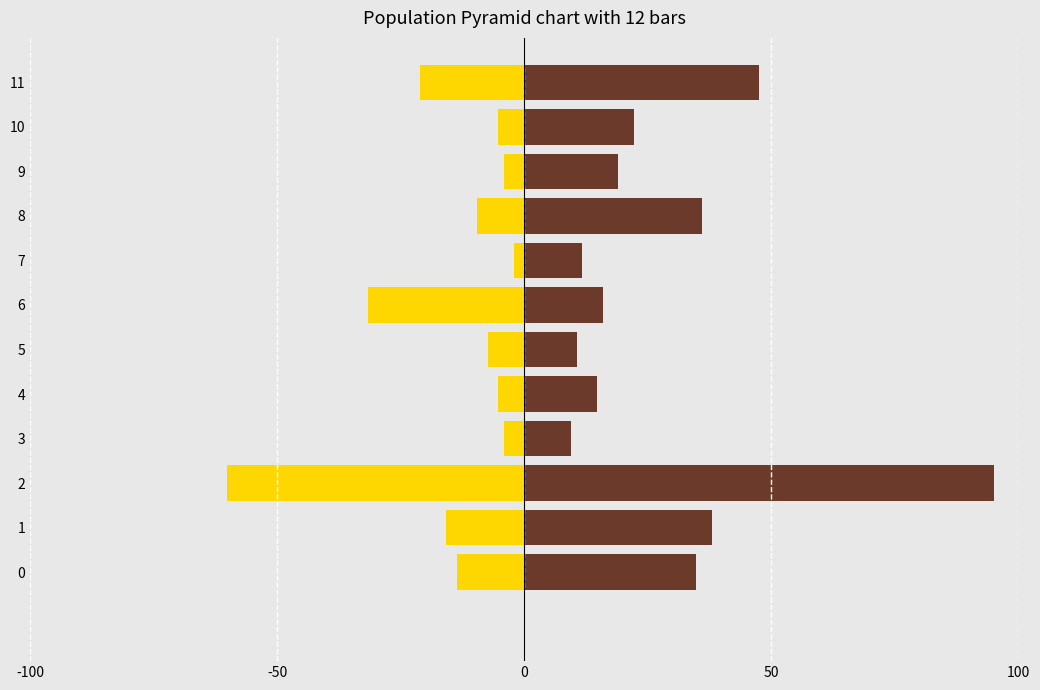

What is the difference between the maximum and minimum values in the Operating Expenses (left) series?

58.1